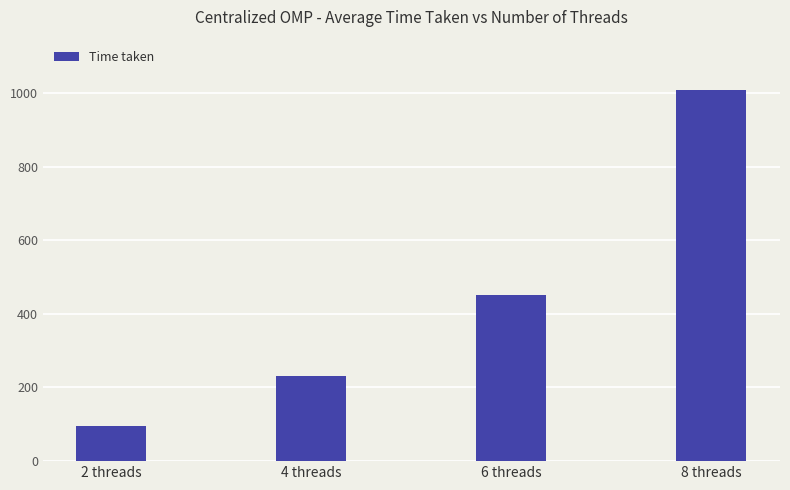

What is the average value?

446.3